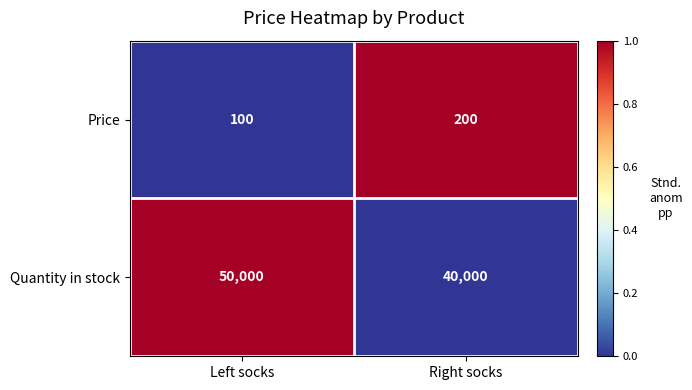

Which series has the widest spread of values?

Quantity in stock